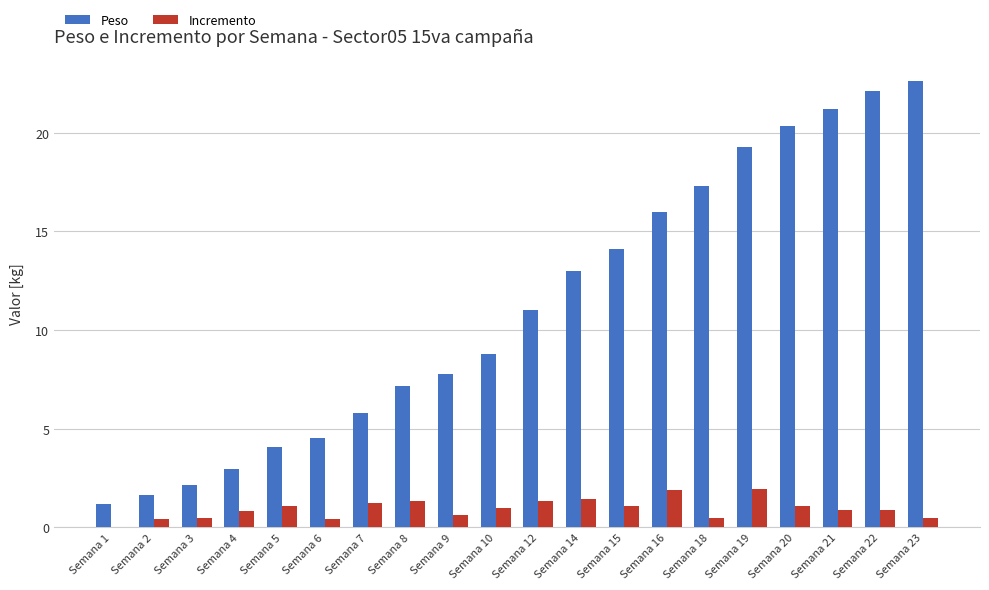

Are the bars grouped side by side (vs. stacked)?

Yes